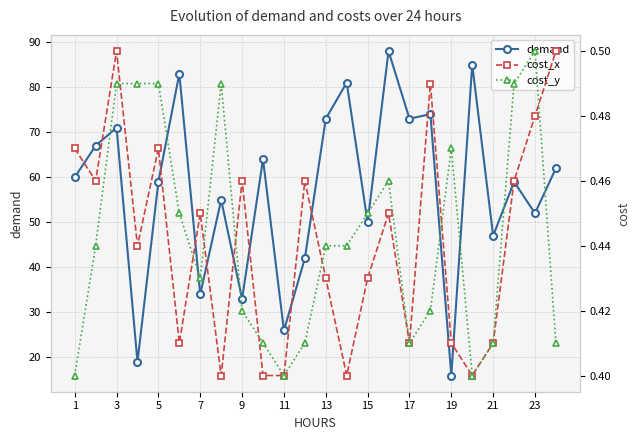

True or false: demand has more than 2 interior local peaks.

True